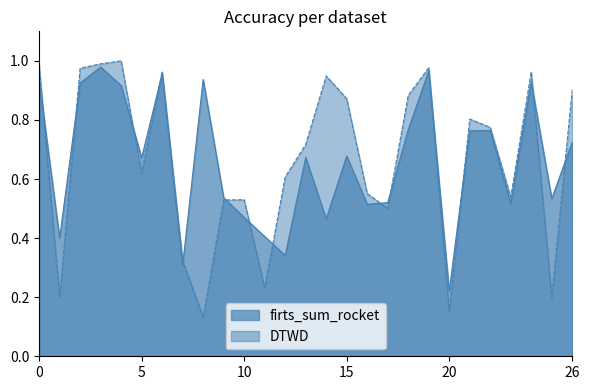

Which series has the largest range (max minus min)?

DTWD